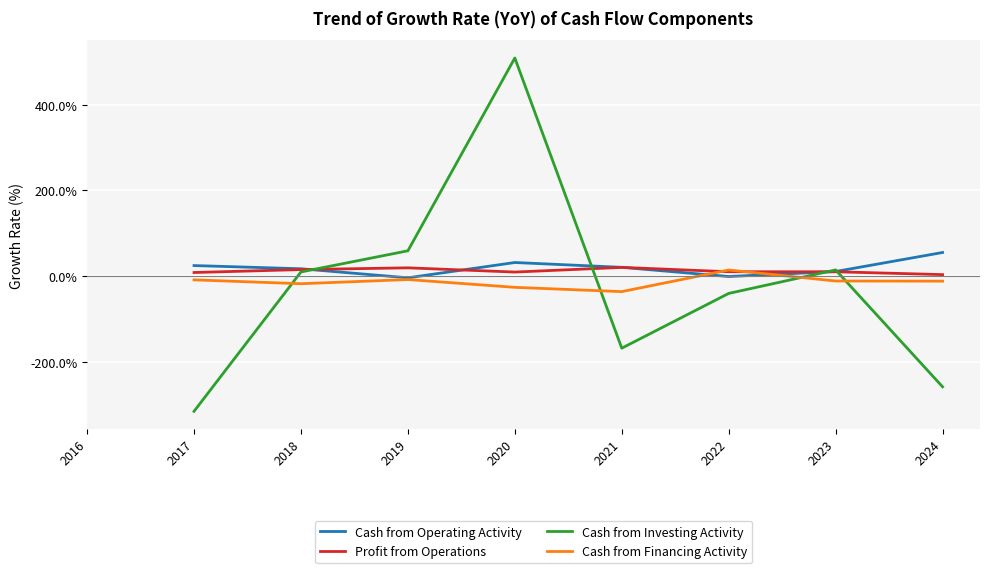

How many times do Cash from Investing Activity and Cash from Financing Activity cross each other?

4